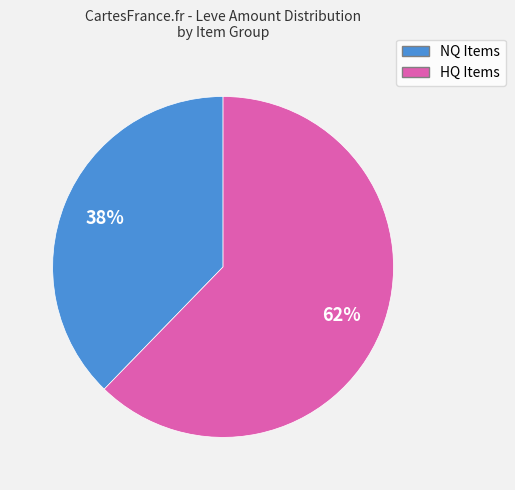

To the nearest percent, what is the average slice percentage?

50%